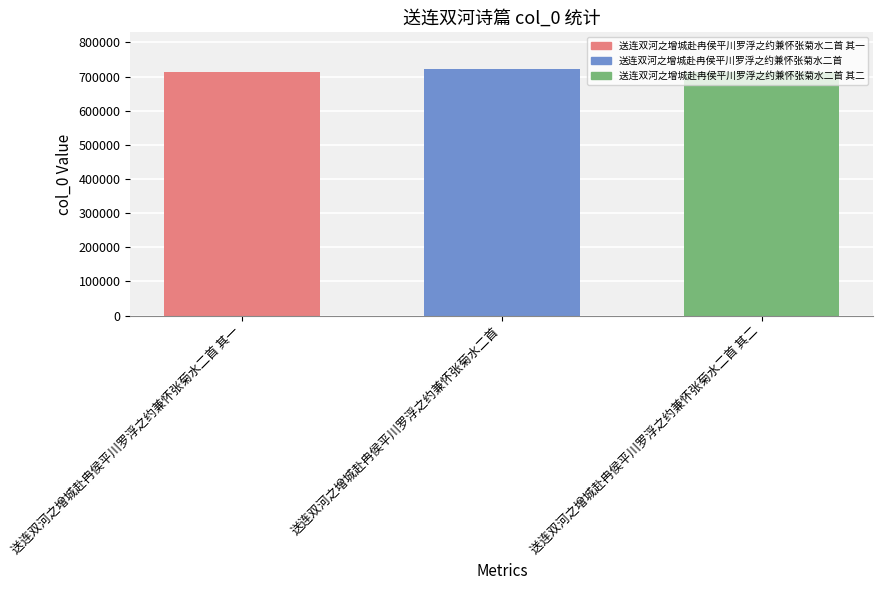

What is the difference between the second highest and minimum values?

1